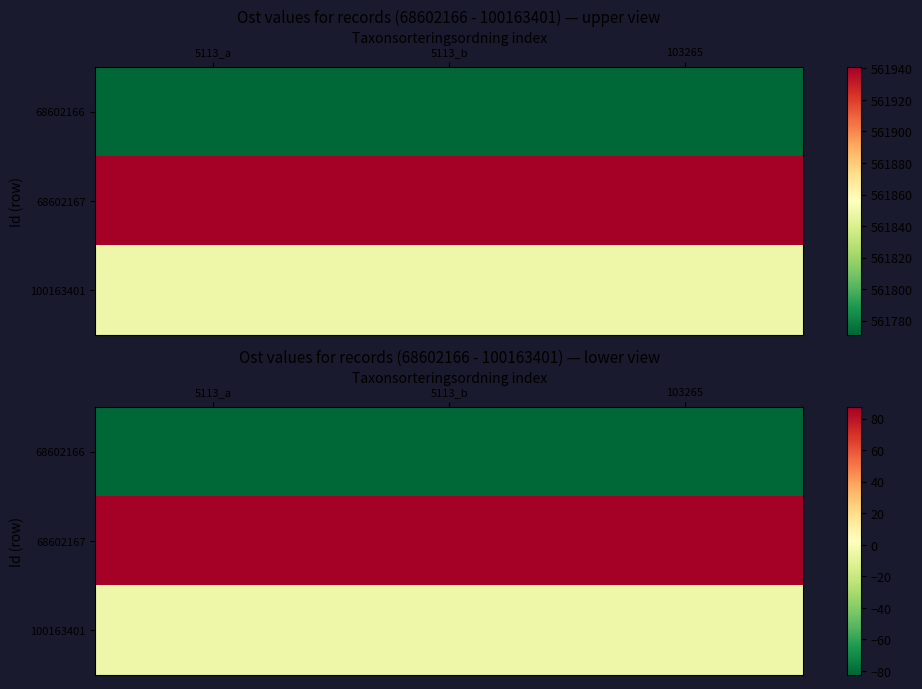

Which series has the largest total across all categories?

68602167